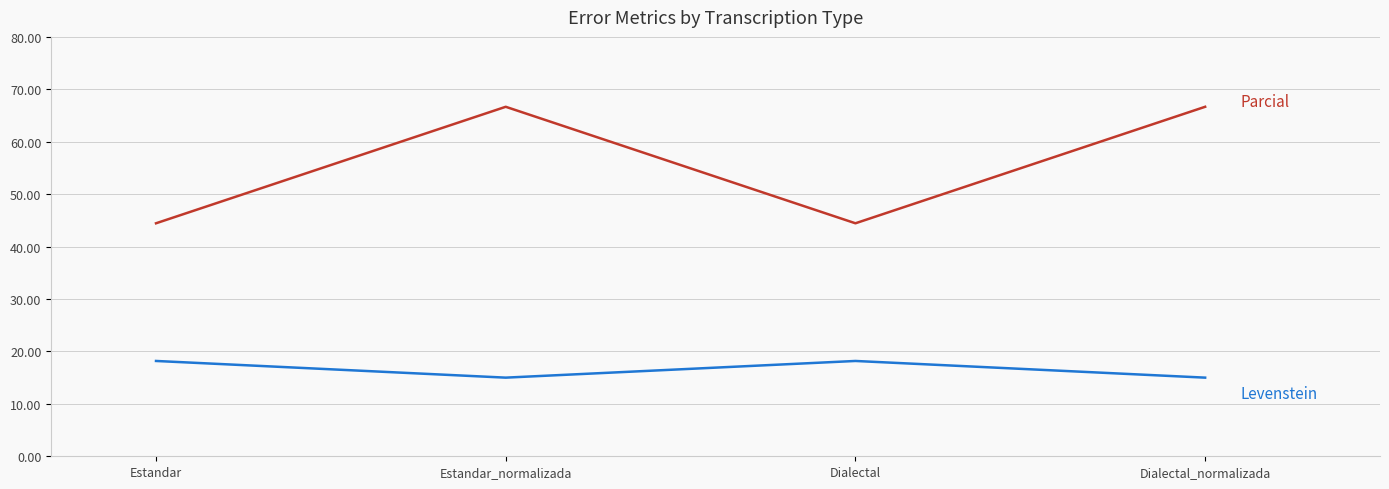

What position from the left is Estandar_normalizada?

2